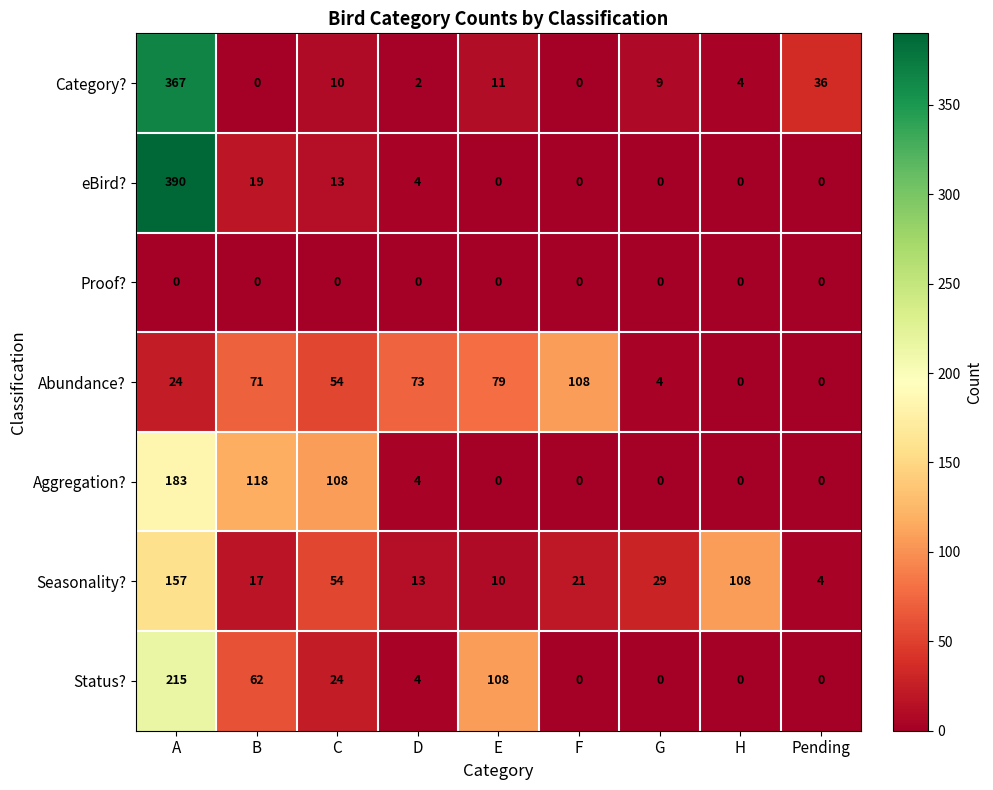

Which series has the largest range (max minus min)?

eBird?